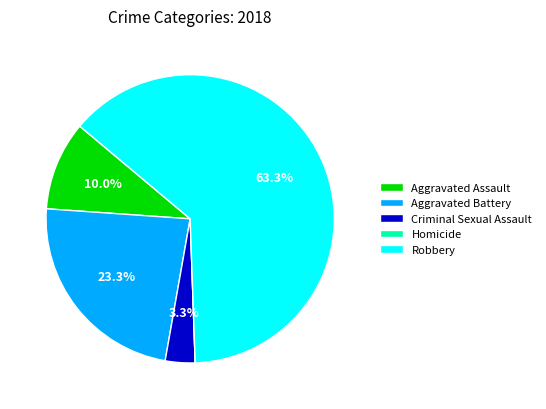

What is the largest slice in the pie chart?

Robbery